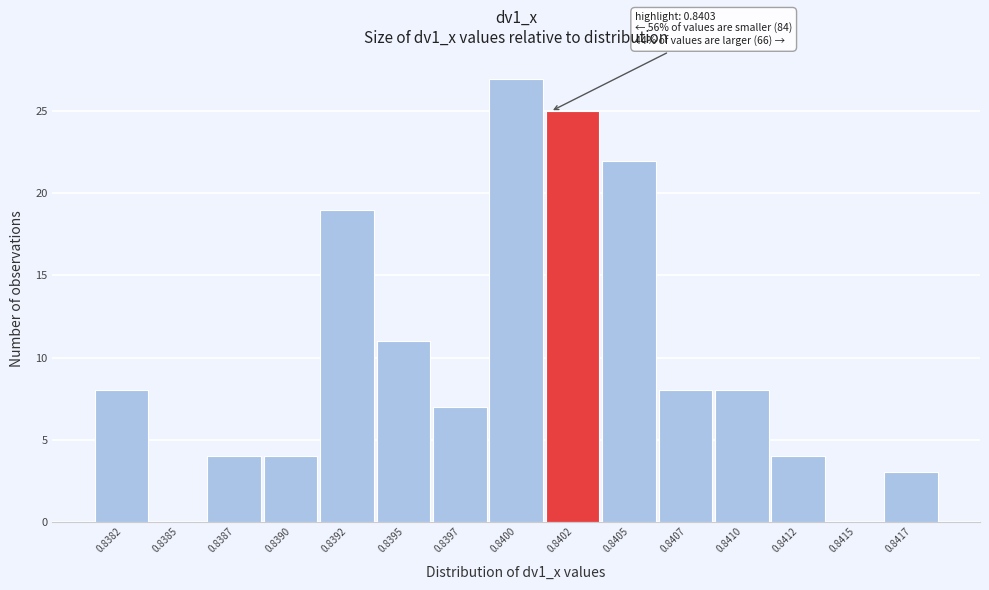

Reading right to left, list all the values displayed in this chart.

0.8417=3	0.8415=0	0.8412=4	0.8410=8	0.8407=8	0.8405=22	0.8402=25	0.8400=27	0.8397=7	0.8395=11	0.8392=19	0.8390=4	0.8387=4	0.8385=0	0.8382=8